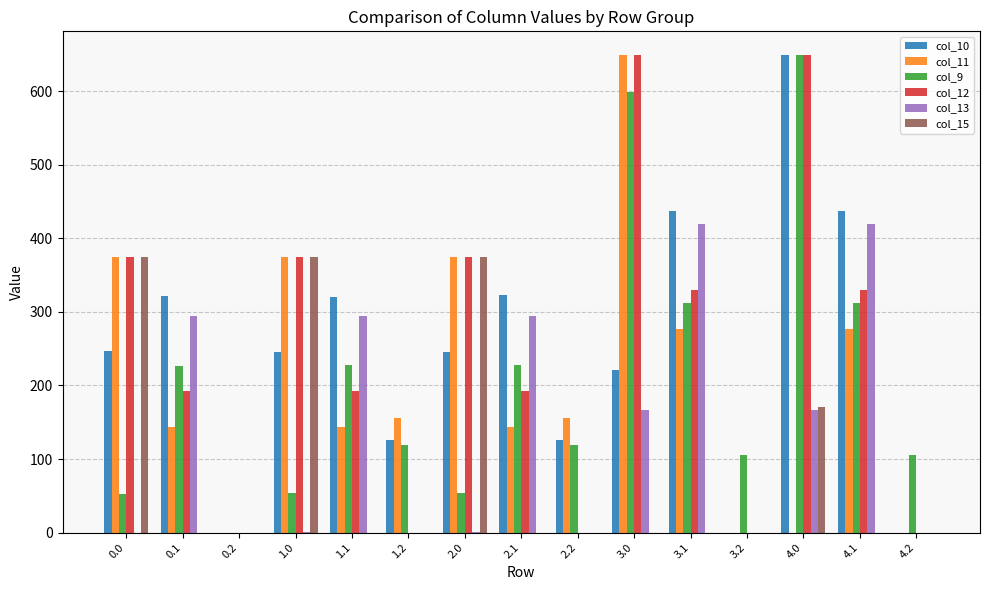

What are all the series names shown in the legend?

col_10, col_11, col_9, col_12, col_13, col_15